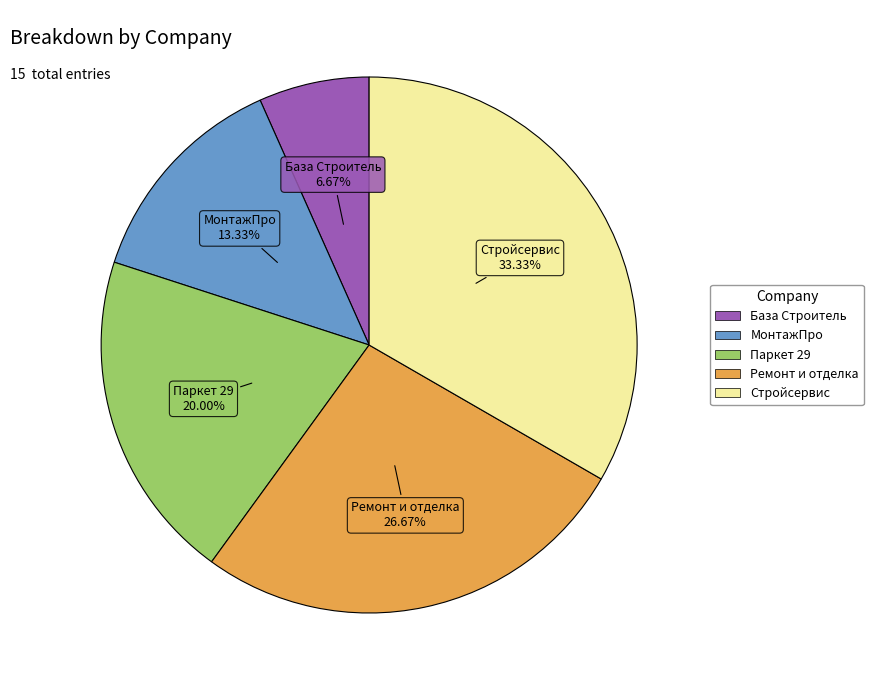

What percentage is NOT represented by Паркет 29?

80.0%